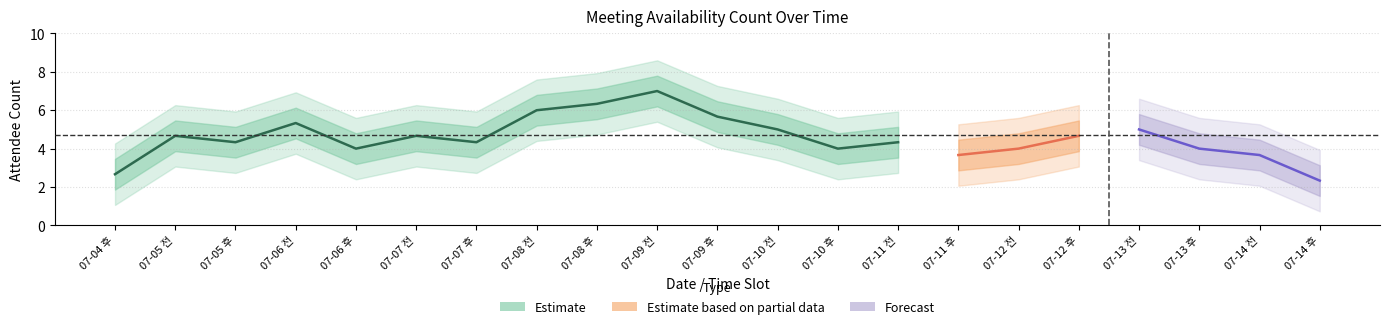

What is the smallest value displayed?

2